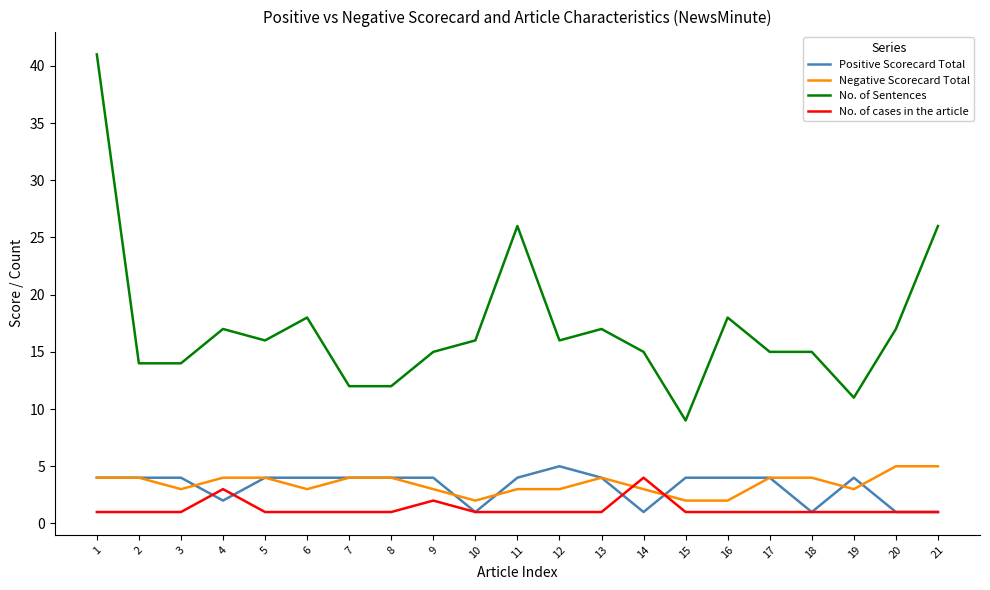

True or false: No. of cases in the article has more than 0 interior local peaks.

True